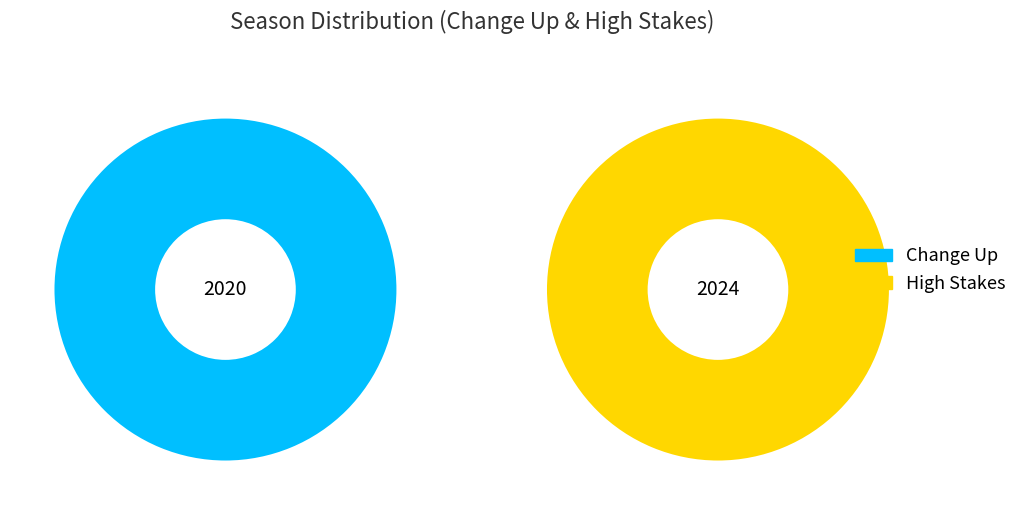

Which has a higher value, High Stakes or Change Up?

High Stakes